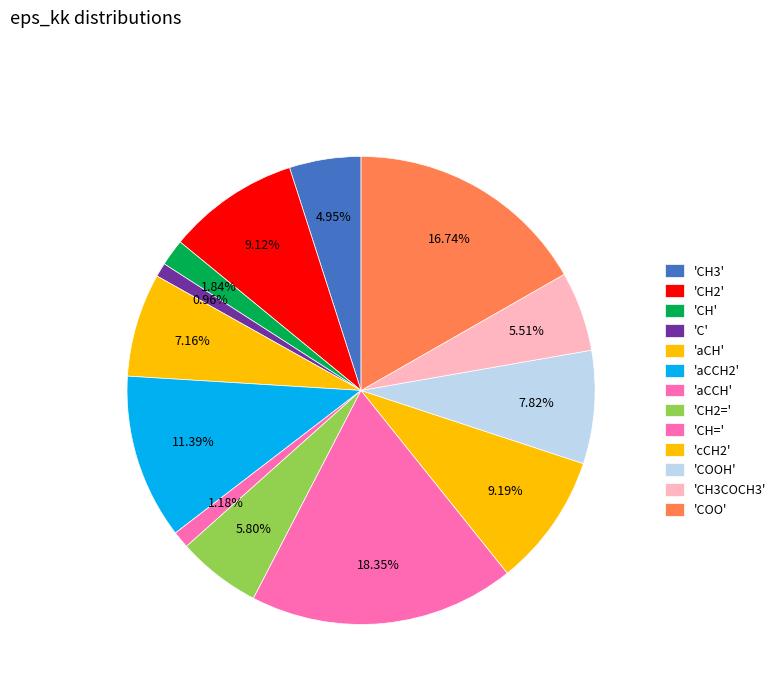

How many segments does this pie chart have?

13